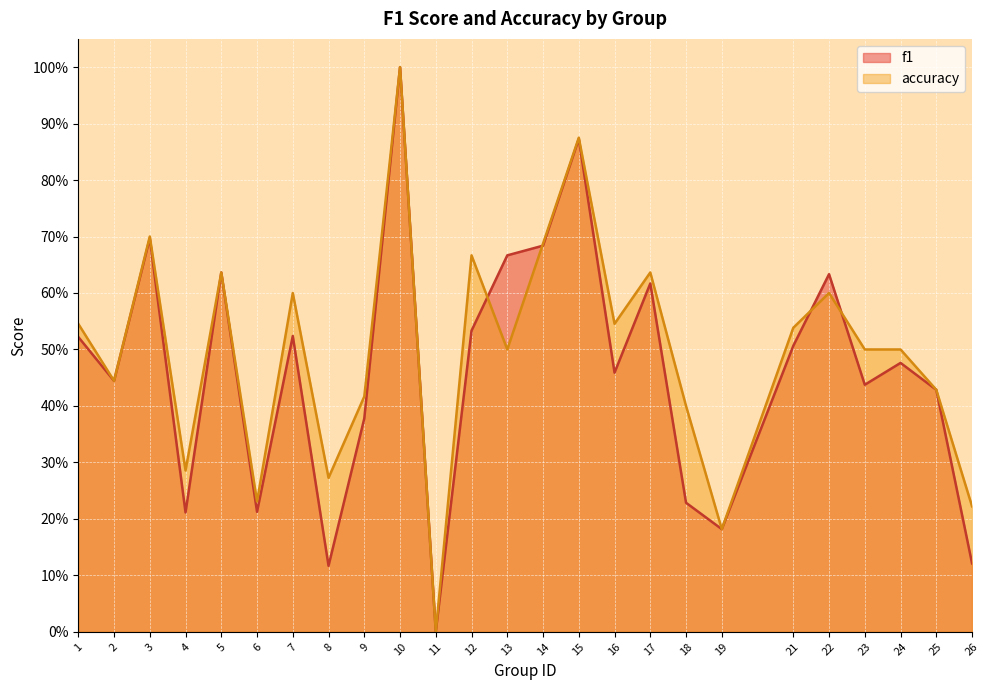

Reading right to left, transcribe all the data shown in this chart.

f1: 0.1	0.4	0.5	0.4	0.6	0.5	0.2	0.2	0.6	0.5	0.9	0.7	0.7	0.5	0.0	1.0	0.4	0.1	0.5	0.2	0.6	0.2	0.7	0.4	0.5
accuracy: 0.2	0.4	0.5	0.5	0.6	0.5	0.2	0.4	0.6	0.5	0.9	0.7	0.5	0.7	0.0	1.0	0.4	0.3	0.6	0.2	0.6	0.3	0.7	0.4	0.5